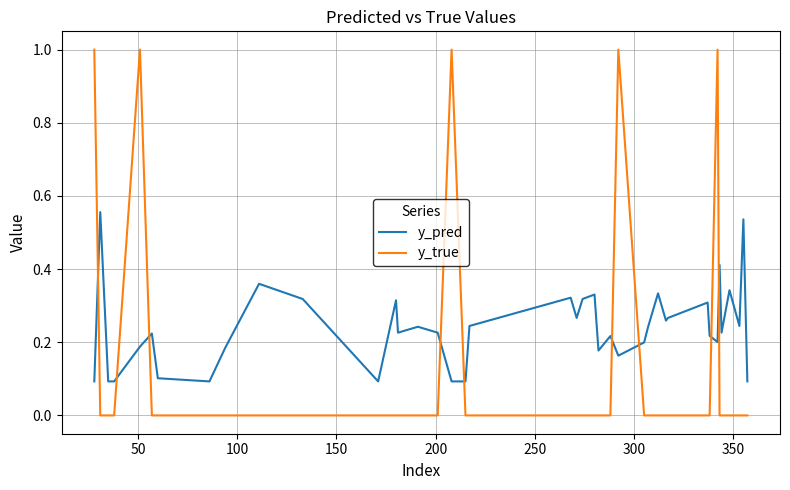

Which series has the largest total across all categories?

y_pred